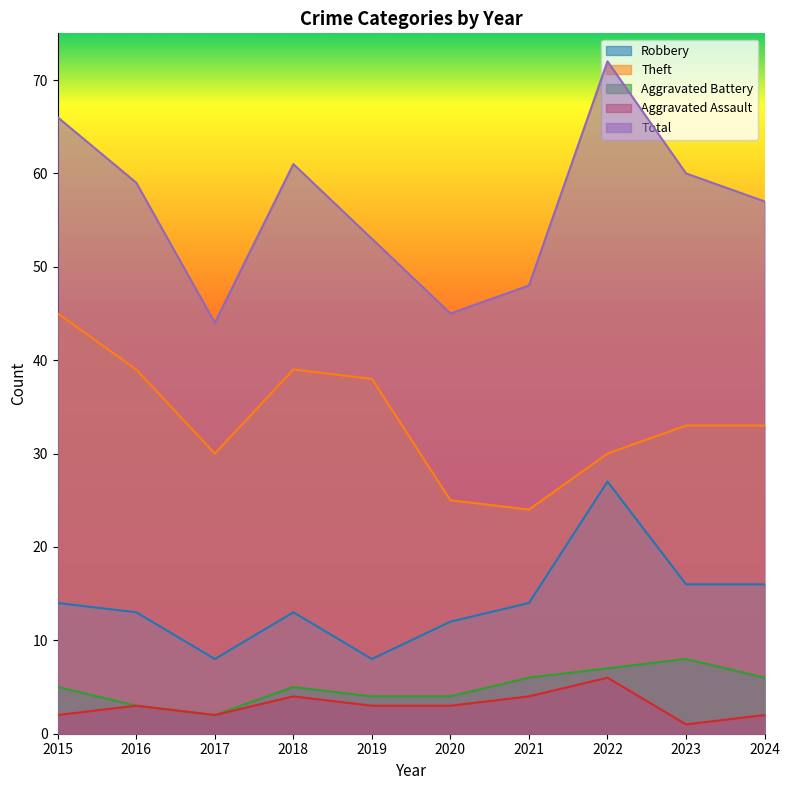

Is it true that Aggravated Assault equals 3 at 2015?

False